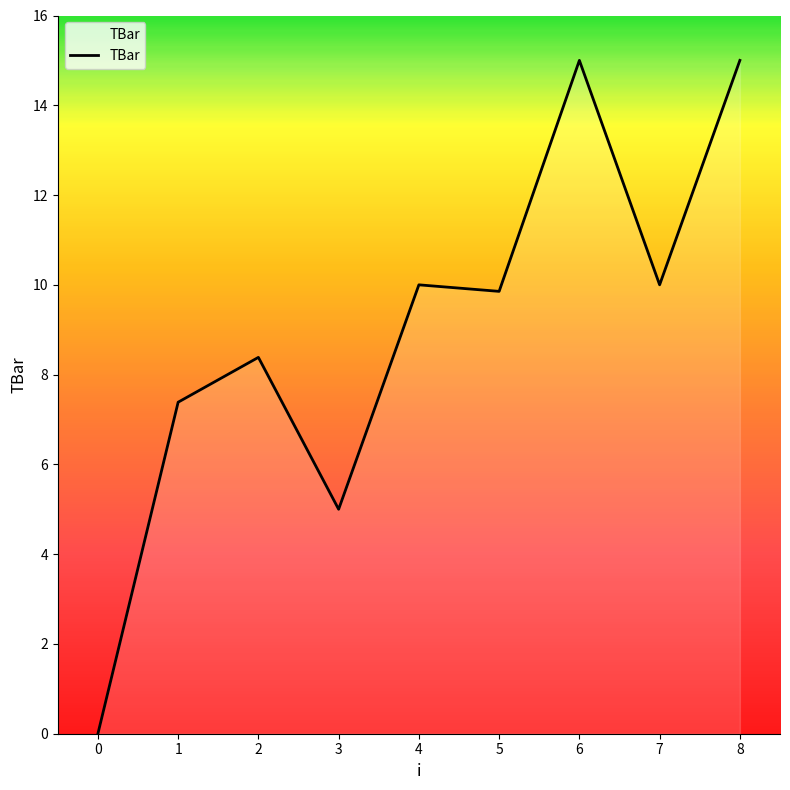

What is the maximum value shown in the chart?

15.0